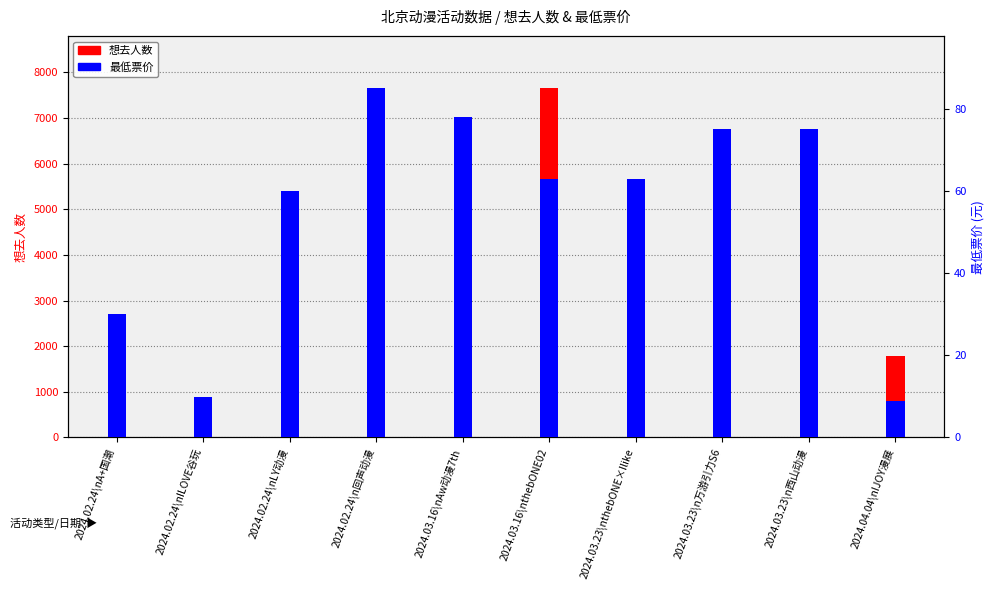

What is the difference between the second highest and minimum values in the 想去人数 series?

6377.0